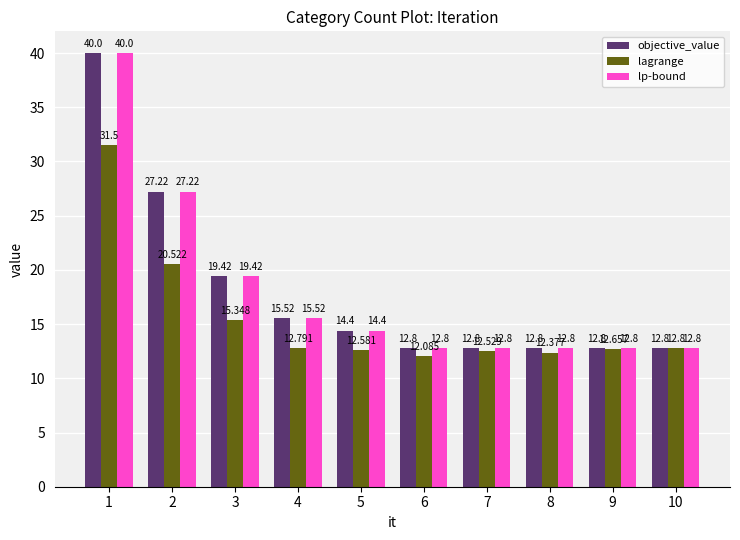

True or false: objective_value has a value of 12.8 at 9.

True